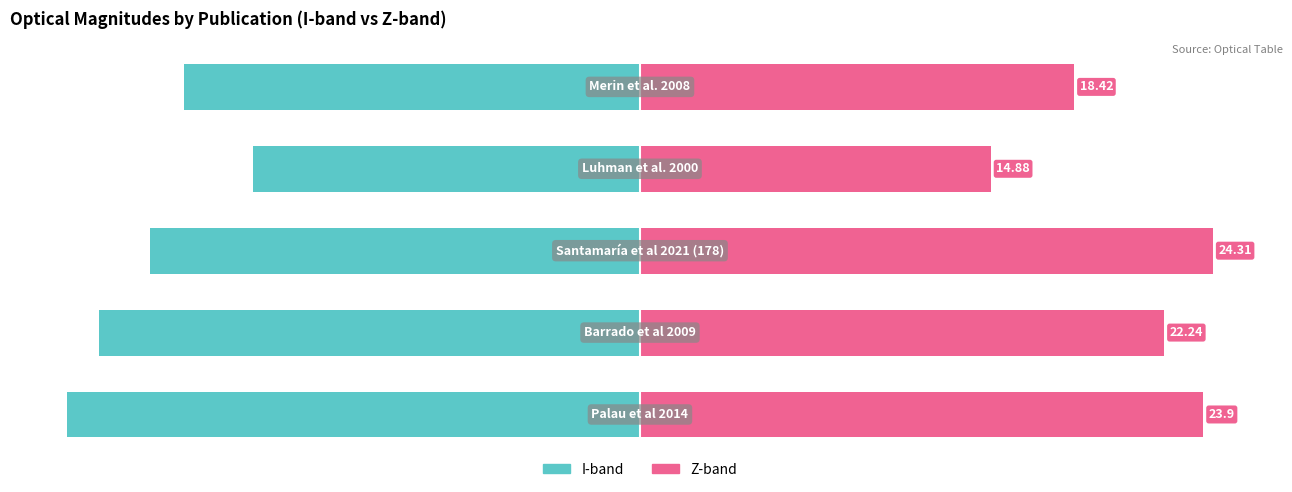

Does the chart contain stacked bars?

No